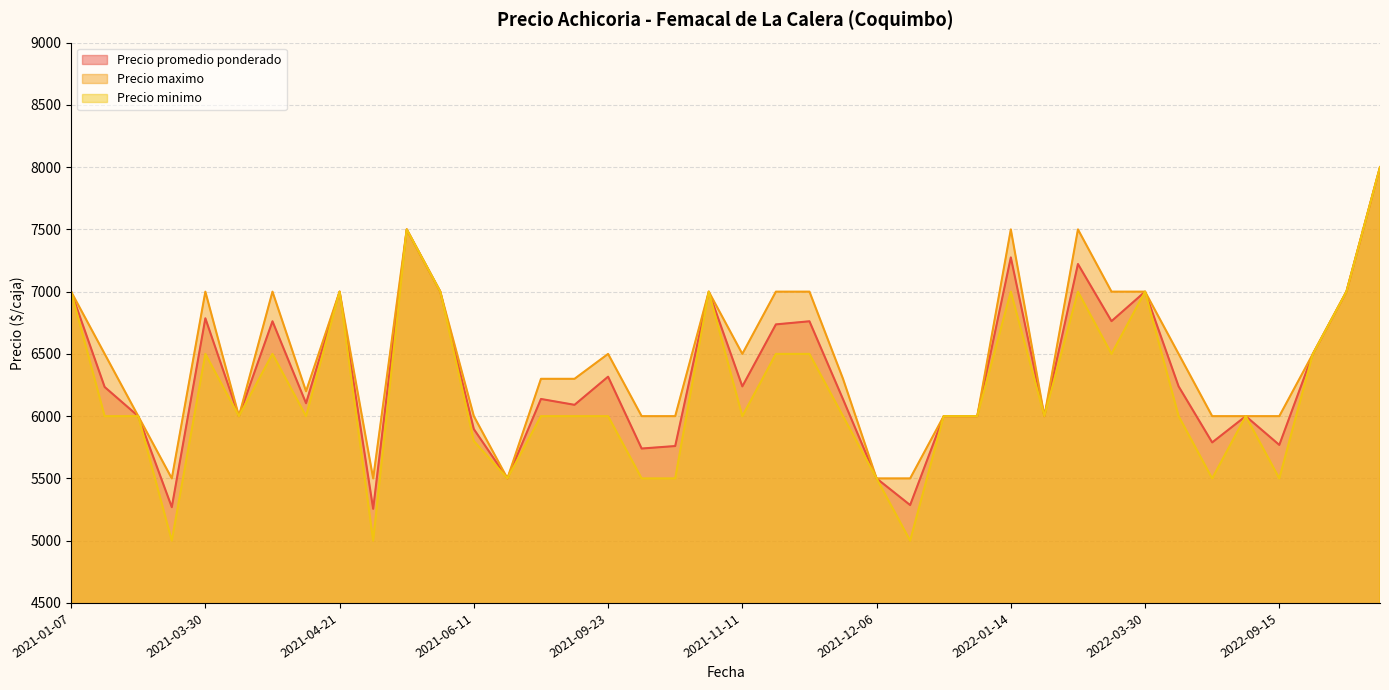

Where is Precio maximo nearest to the value 6750?

2021-01-07